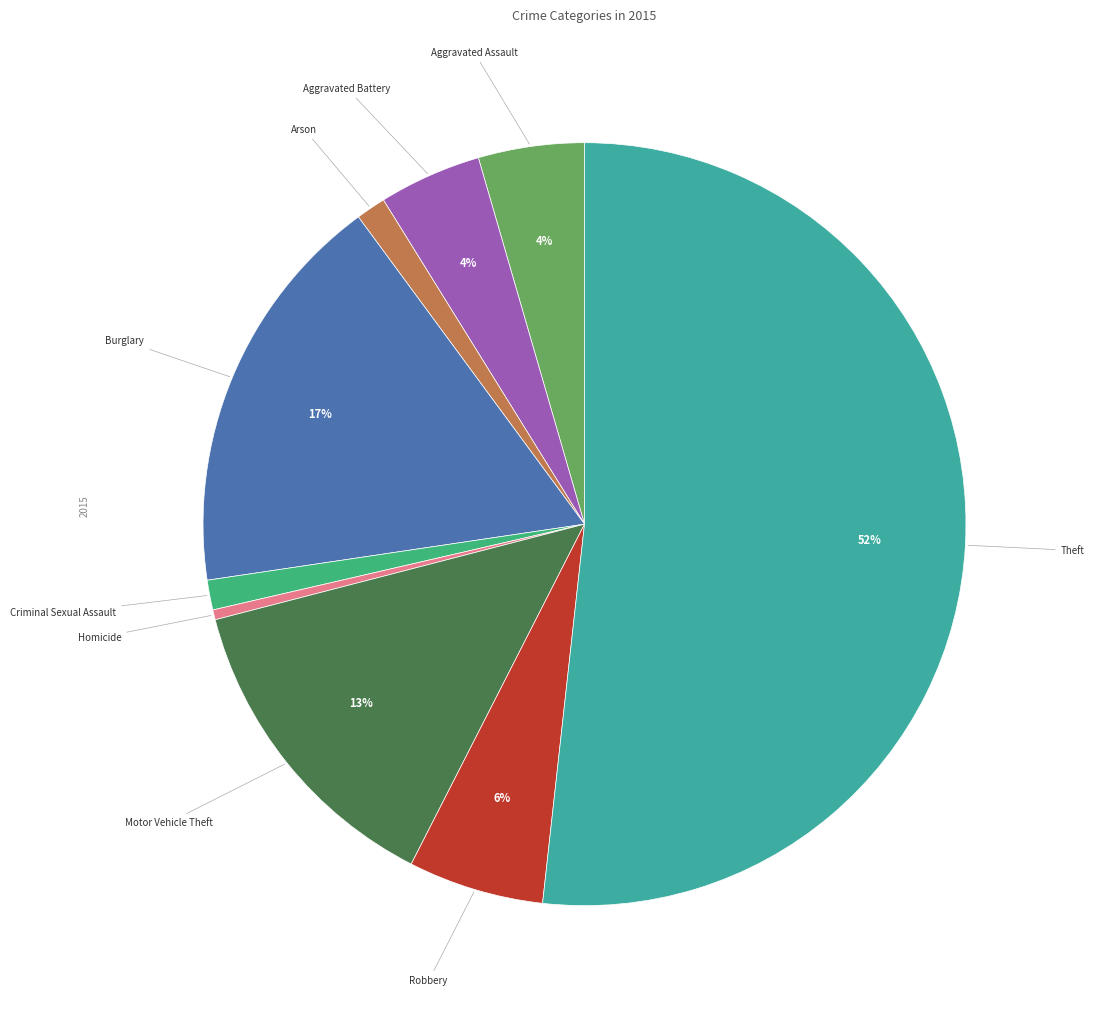

What is the smallest slice in the pie chart?

Homicide